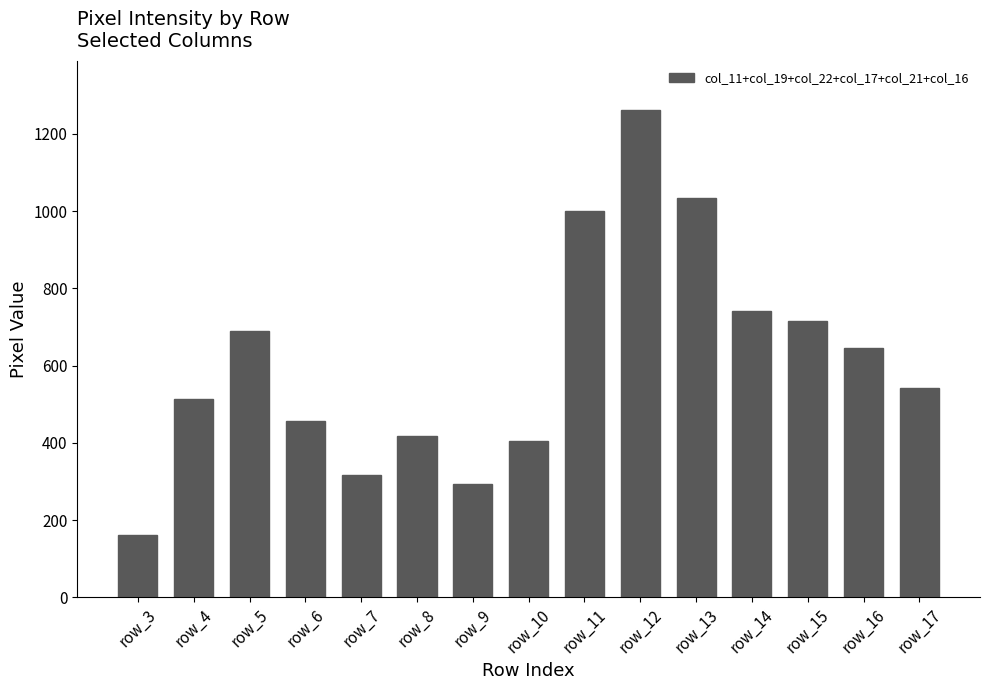

Which category has the lowest value across all series?

row_3